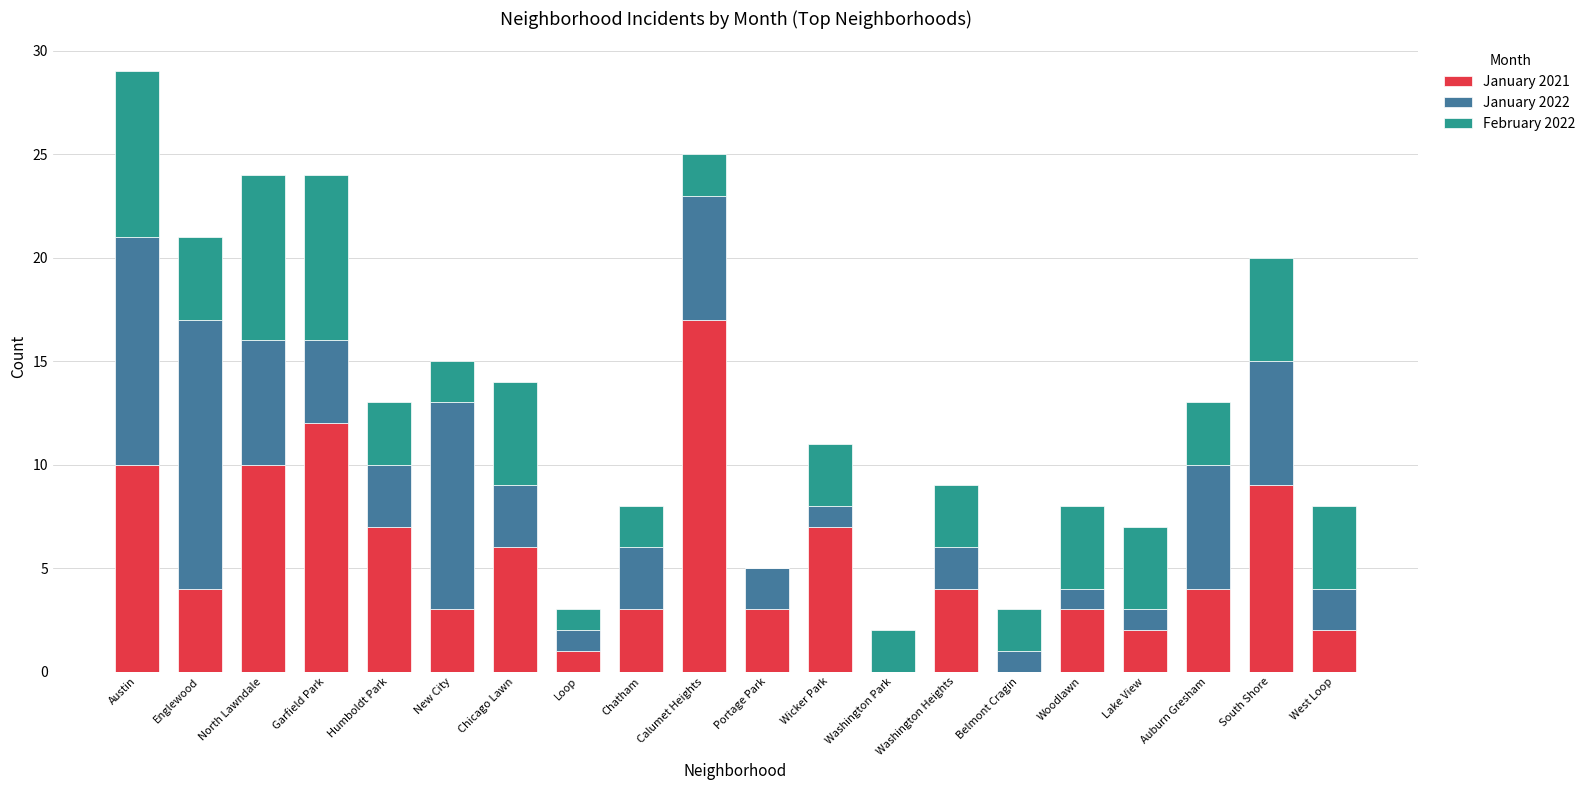

What is the sum of the January 2021 values at New City and Belmont Cragin?

3